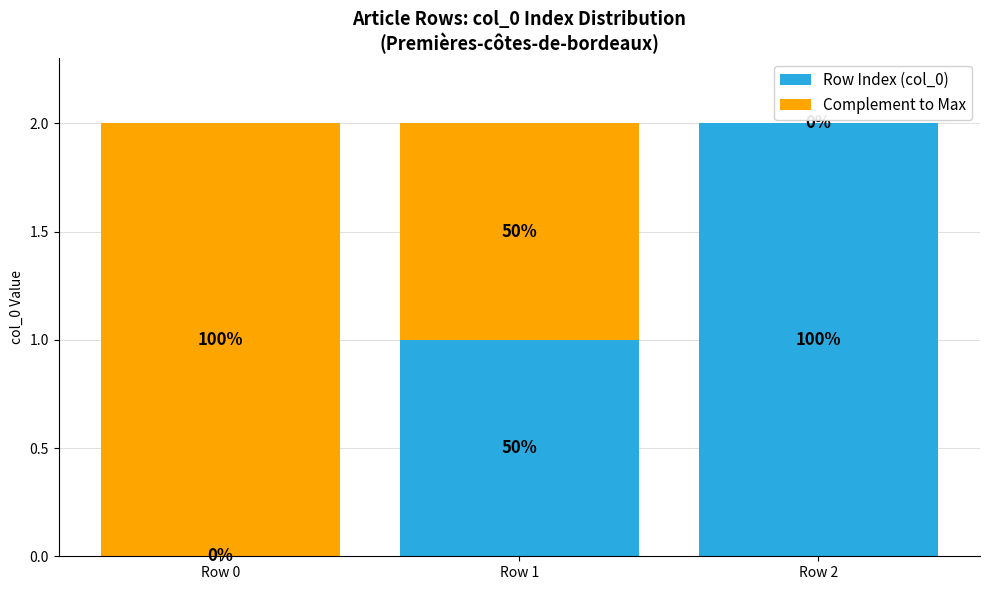

What is the difference between the maximum and second lowest values in the Row Index (col_0) series?

1